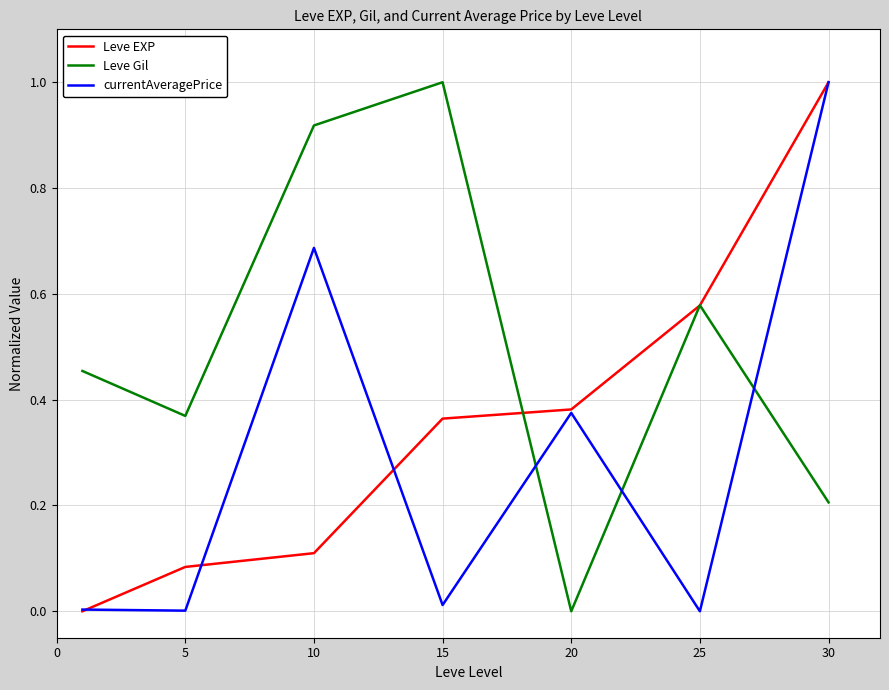

Rank the series by their average value, from highest to lowest.

Leve Gil, Leve EXP, currentAveragePrice